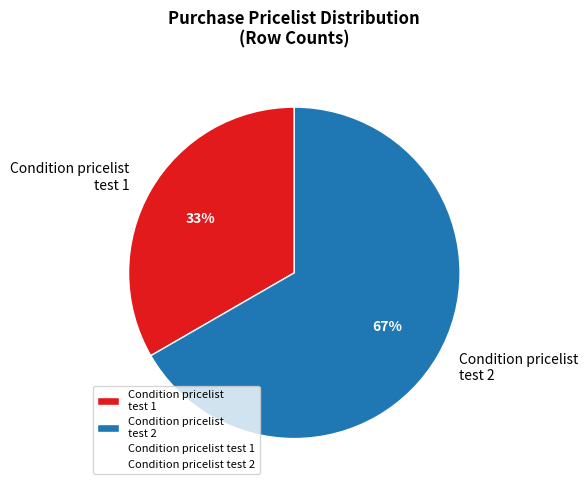

Do Condition pricelist test 2 and Condition pricelist test 1 together represent more than half of the pie?

Yes